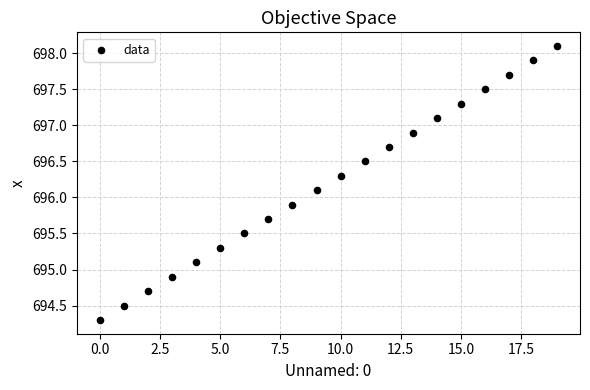

What is the range of Y values (max minus min)?

3.8